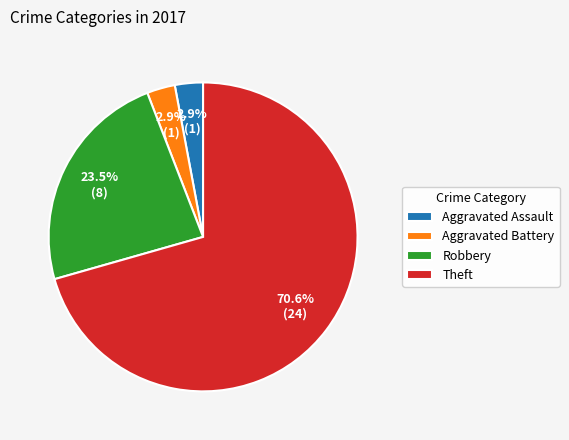

Which slice is the largest?

Theft